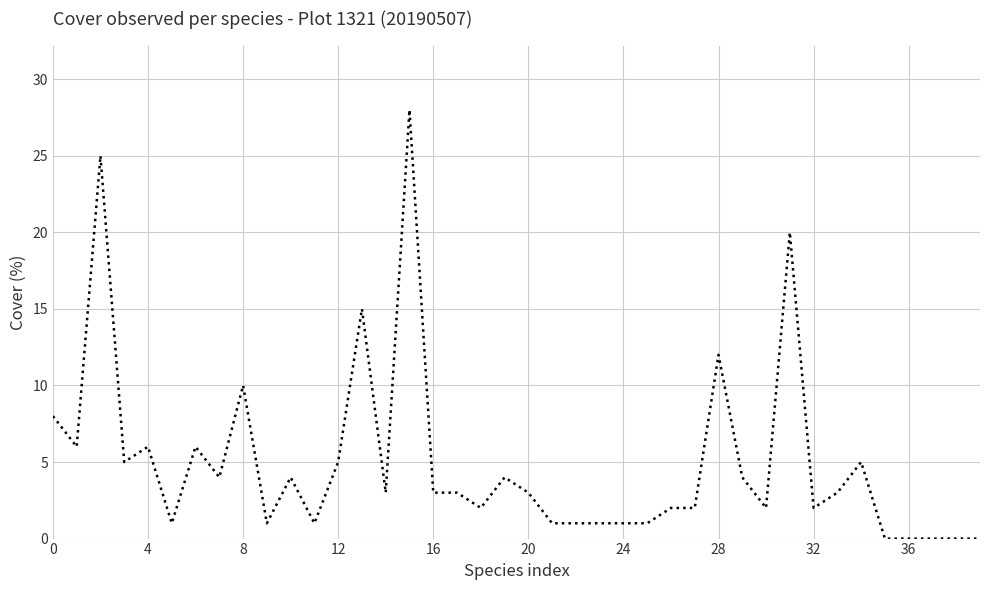

What is the greatest value displayed?

28